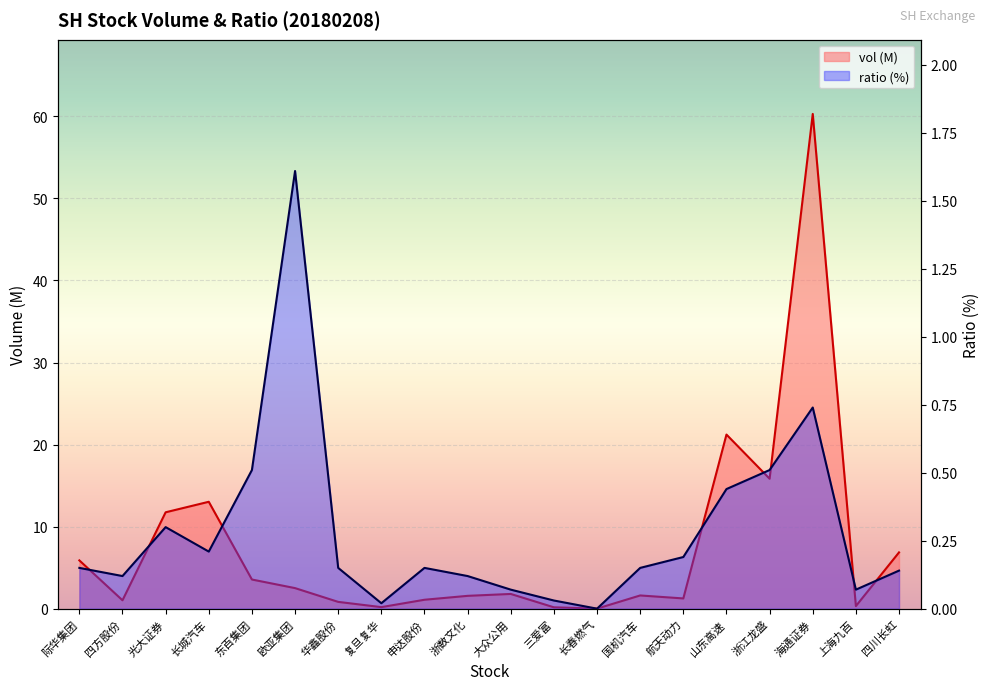

Which series changed the most between 华鑫股份 and 上海九百?

vol